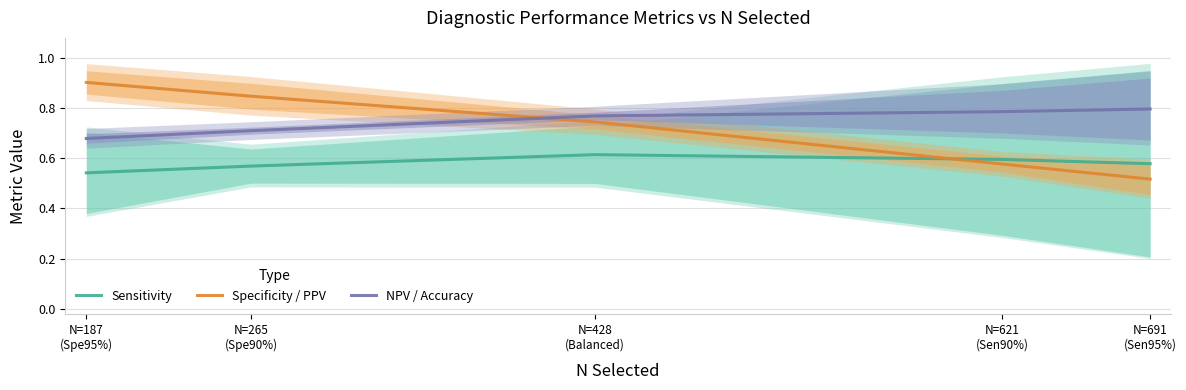

Which series has the widest spread of values?

Specificity / PPV